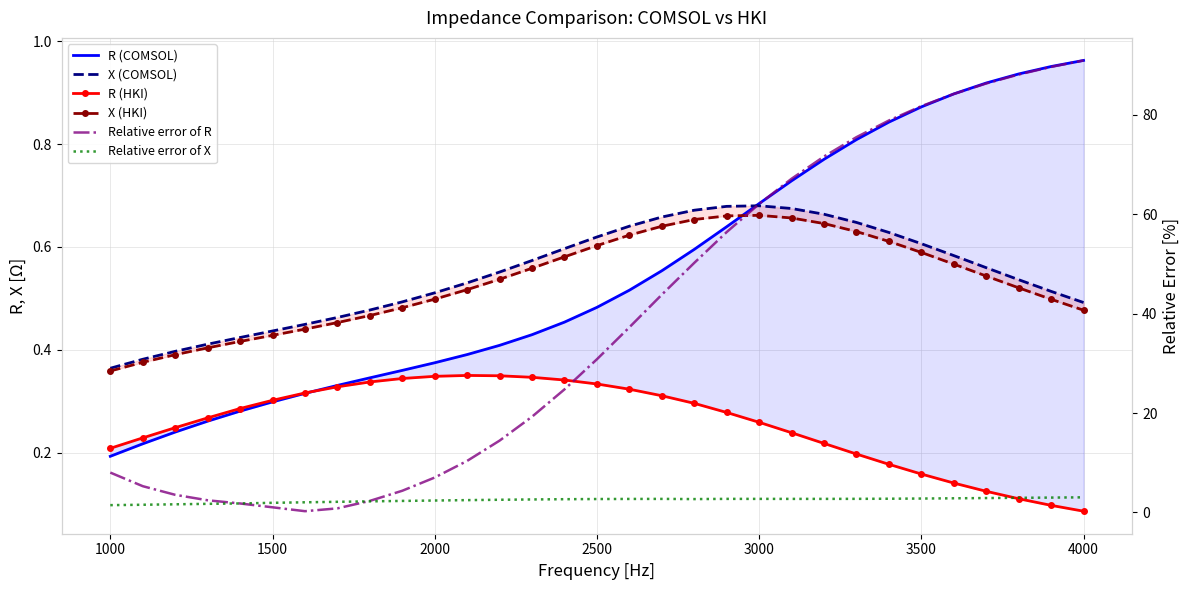

True or false: X (HKI) and Relative error of R cross at least once.

True